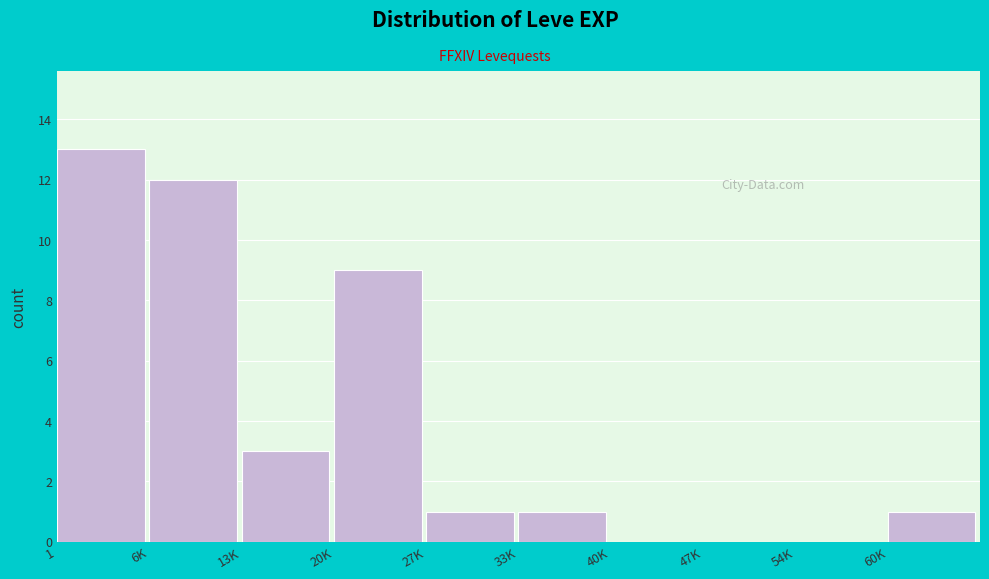

Reading left to right, list all the values displayed in this chart.

1=13	6K=12	13K=3	20K=9	27K=1	33K=1	40K=0	47K=0	54K=0	60K=1